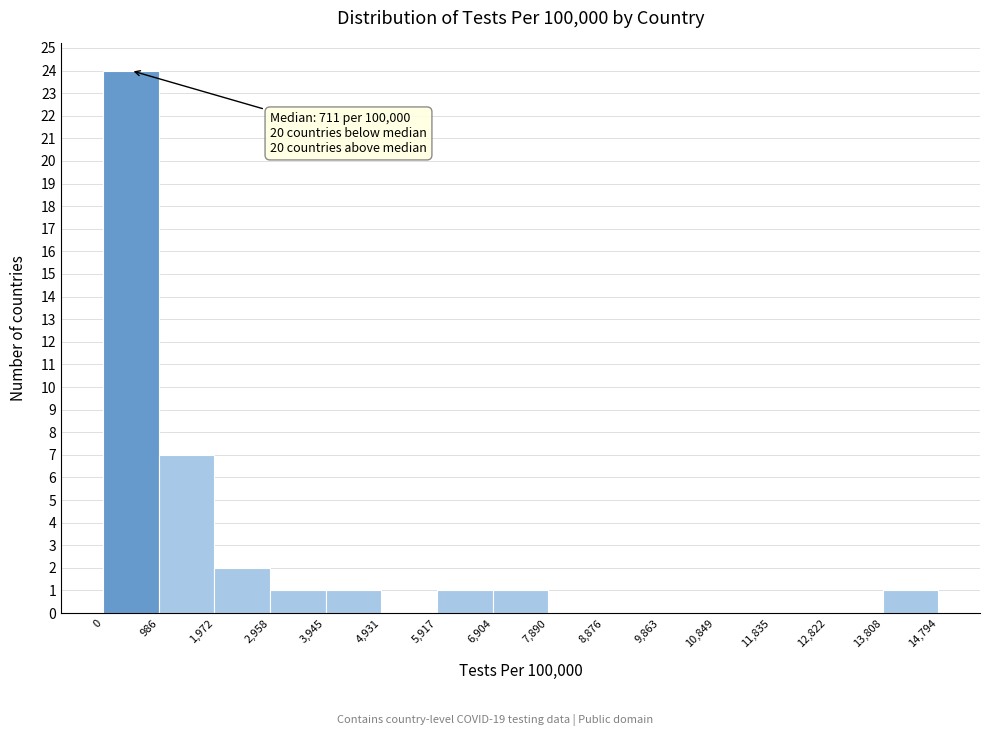

Which range on the x-axis has the tallest bar?

0 to 986